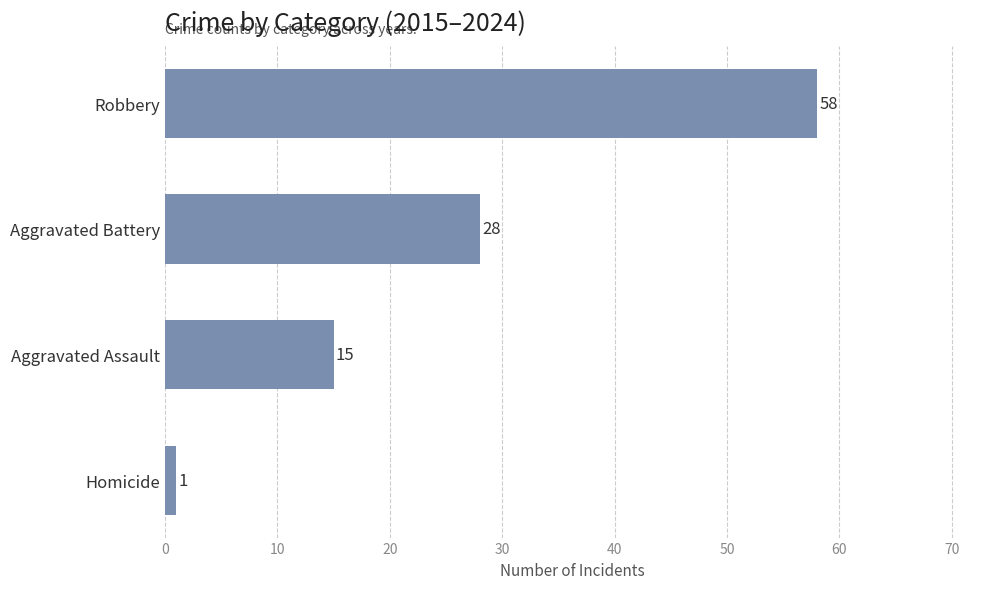

The value at Aggravated Assault is 15. True or false?

True